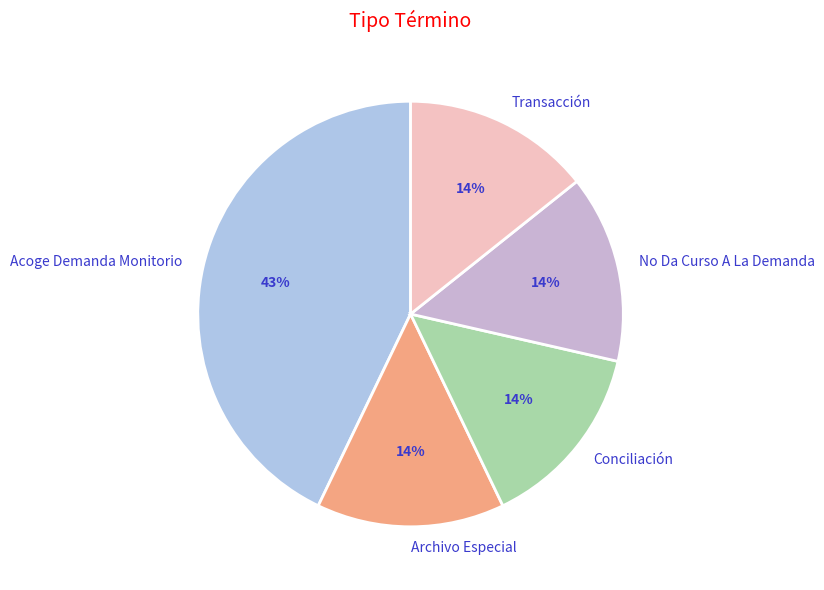

What is the largest slice in the pie chart?

Acoge Demanda Monitorio